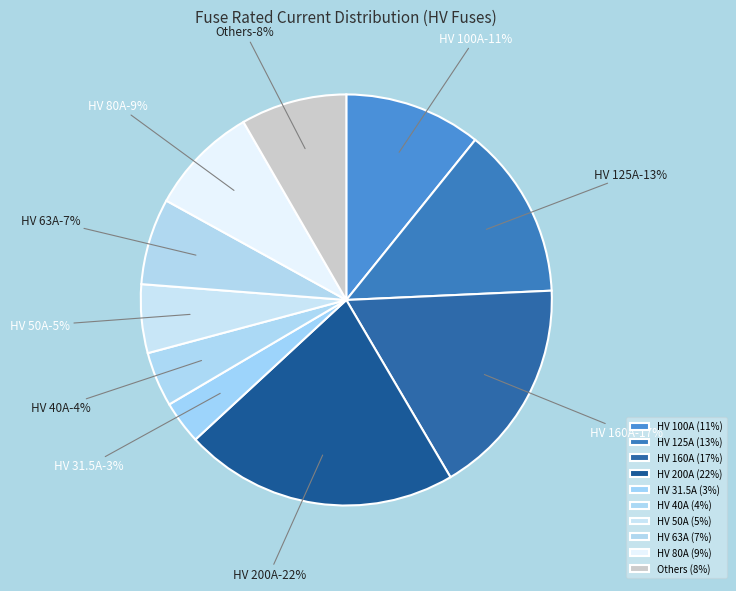

The HV 200A slice represents 22% of the pie. True or false?

True